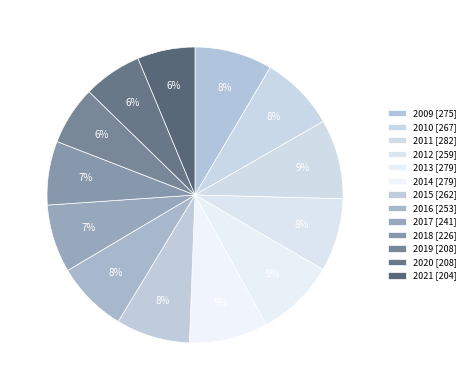

How many segments does this pie chart have?

13